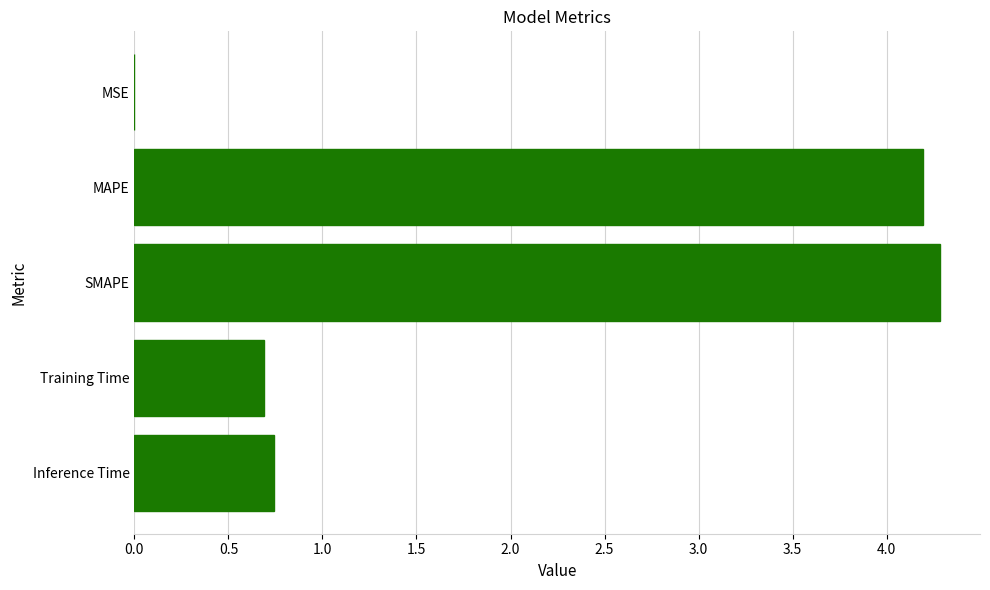

What value does the data have at Training Time?

0.7